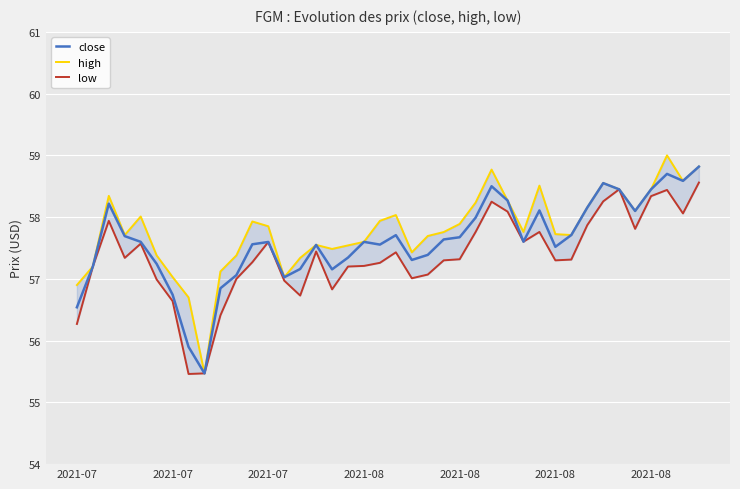

In low, how many points are higher than both neighbors (excluding endpoints)?

9